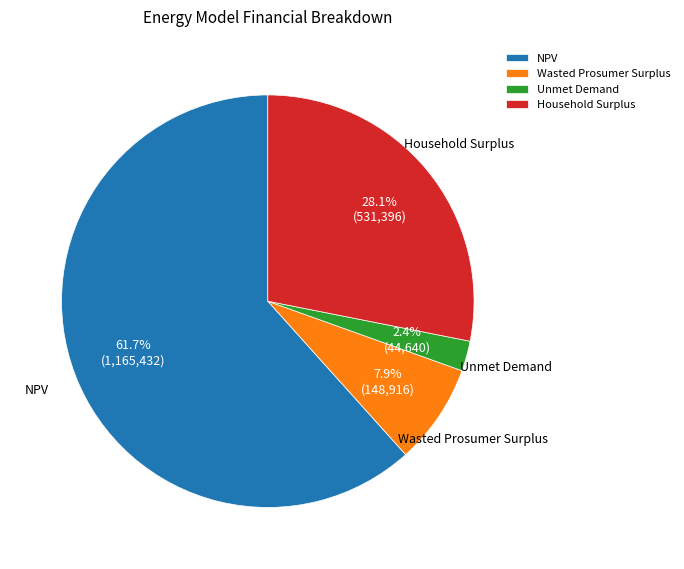

Rank the categories by value from highest to lowest.

NPV, Household Surplus, Wasted Prosumer Surplus, Unmet Demand